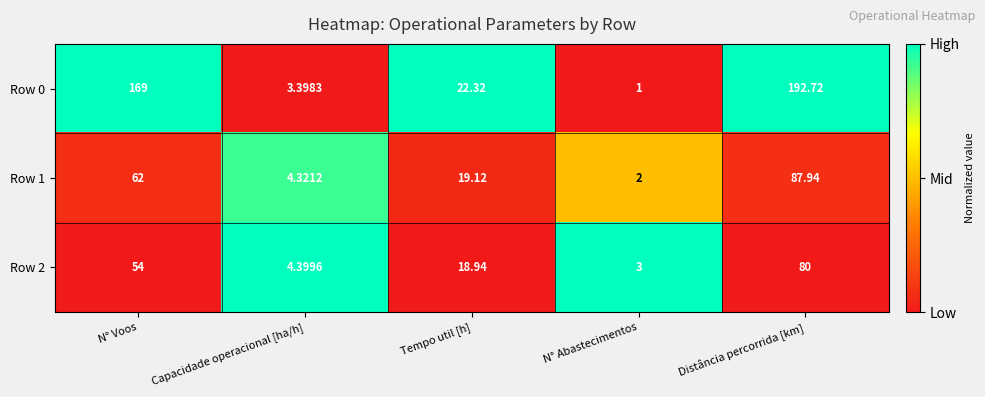

At which label does Row 1 reach its peak?

Distância percorrida [km]